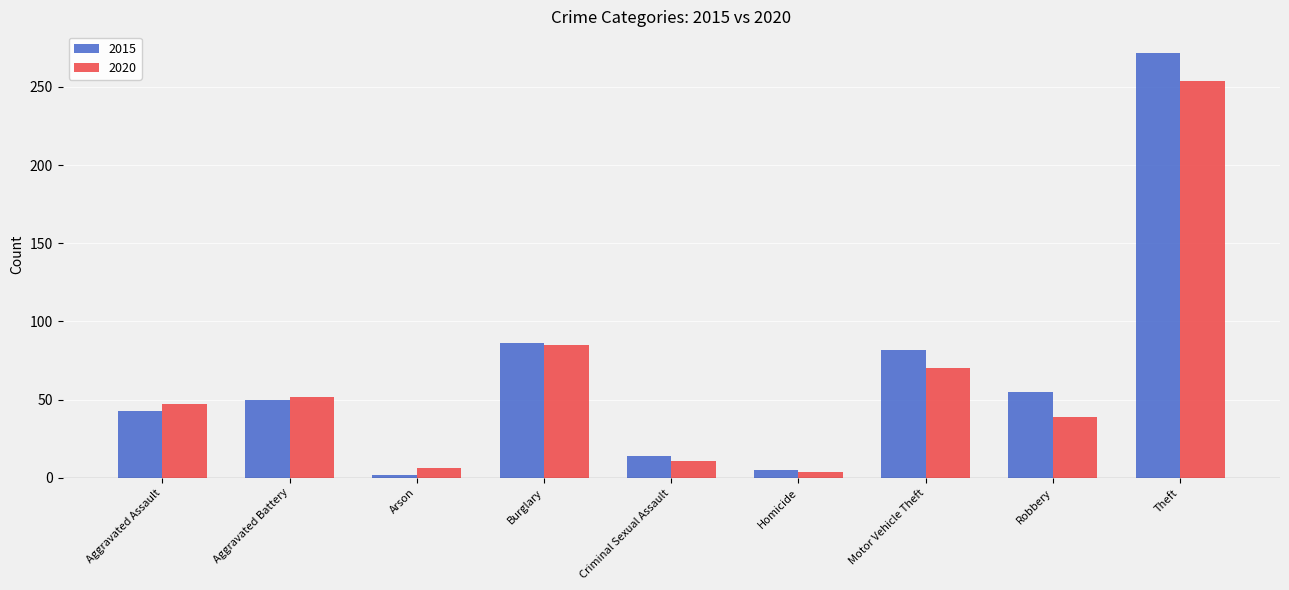

How many series are shown in this chart?

2